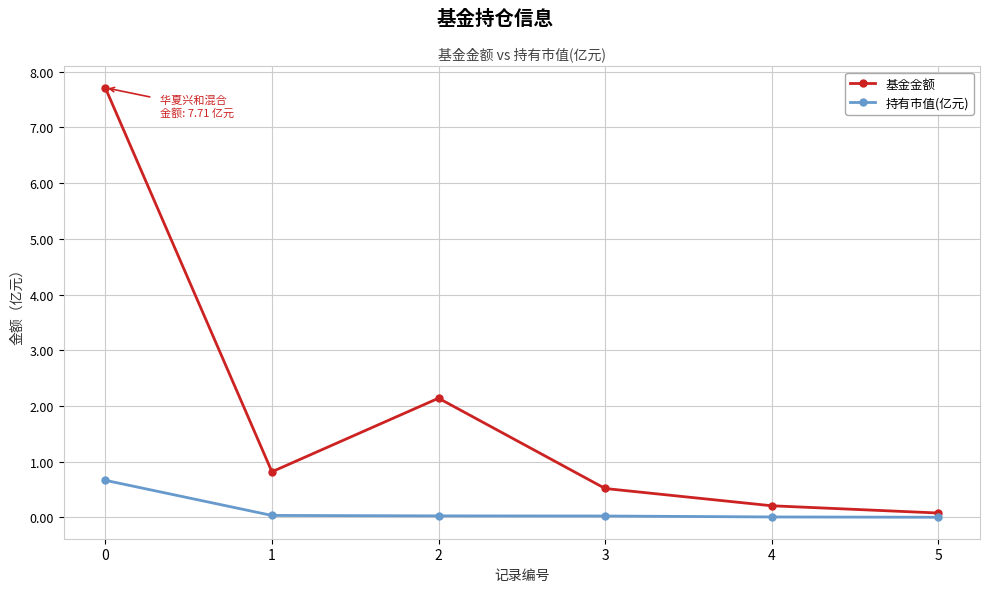

True or false: 持有市值(亿元) and 基金金额 cross at least once.

False